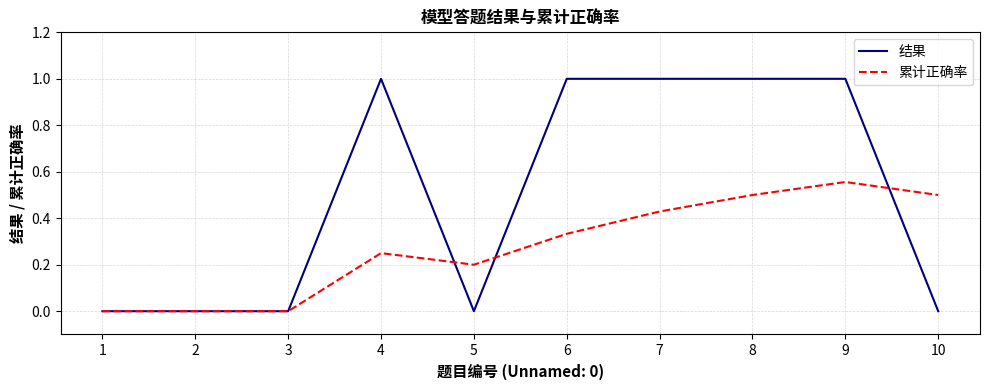

Is the value of 结果 at 10 greater than the value of 累计正确率 at 10?

No